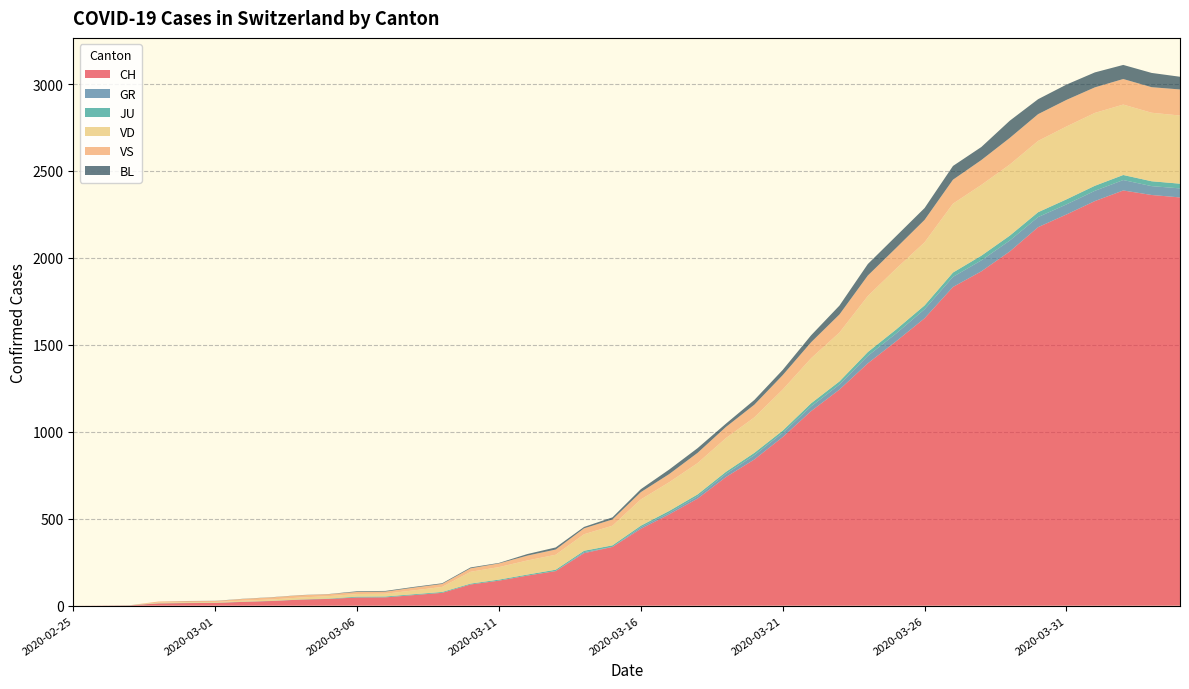

Reading left to right, transcribe all the data shown in this chart.

CH: 0	1	2	13	15	16	22	27	35	39	47	48	61	74	122	144	173	199	302	338	442	525	616	740	841	970	1119	1243	1394	1521	1653	1833	1923	2037	2177	2250	2327	2388	2362	2348
GR: 0	0	0	0	0	0	0	0	0	0	0	0	0	0	0	0	0	0	6	0	9	9	13	18	24	24	27	29	43	45	52	58	63	63	58	58	59	60	51	52
JU: 0	0	1	1	1	1	1	1	1	2	5	5	5	5	5	6	6	8	8	9	9	11	11	12	14	13	18	18	22	23	22	25	27	28	28	29	29	29	28	27
VD: 0	0	0	4	4	4	6	8	11	14	15	16	22	29	68	72	81	86	95	113	151	165	180	194	204	236	259	281	322	350	363	396	407	409	410	419	419	405	394	392
VS: 0	0	0	6	6	6	10	12	13	11	12	12	16	17	20	21	28	30	34	36	42	47	59	64	73	83	92	104	118	119	129	138	143	153	154	153	147	147	147	150
BL: 0	0	0	0	1	1	1	1	1	1	4	4	4	4	5	3	9	12	8	12	17	26	27	19	27	30	40	51	66	68	68	79	75	99	86	88	86	81	82	73